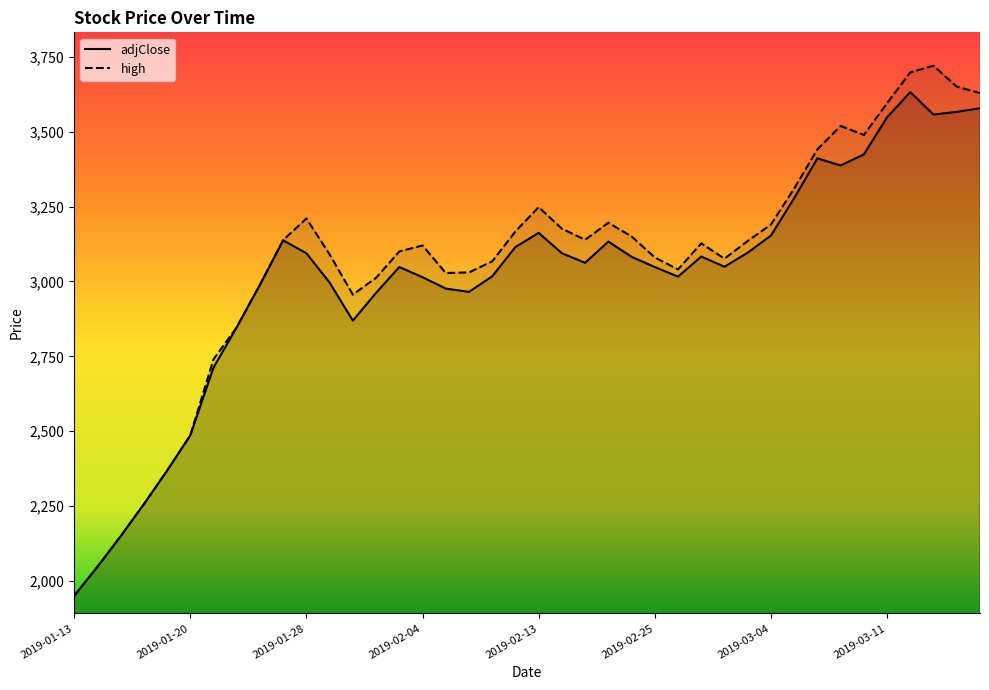

Rank the series by their maximum value, from highest to lowest.

high, adjClose